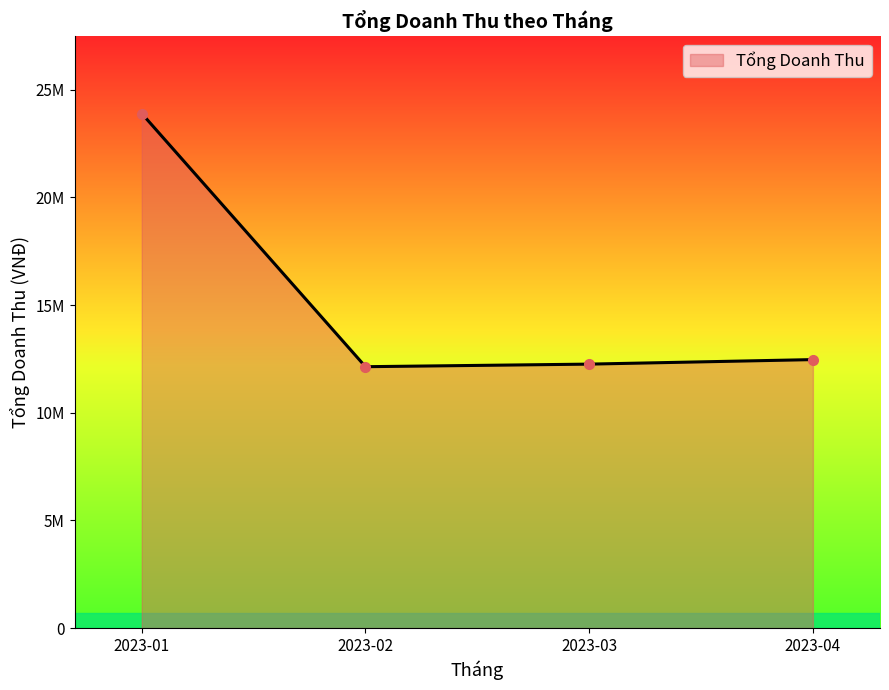

Does the chart have visible grid lines?

No